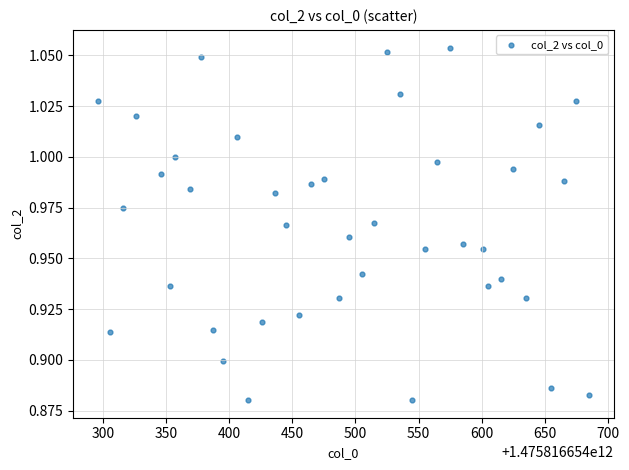

What is the range of X values (max minus min)?

389.0